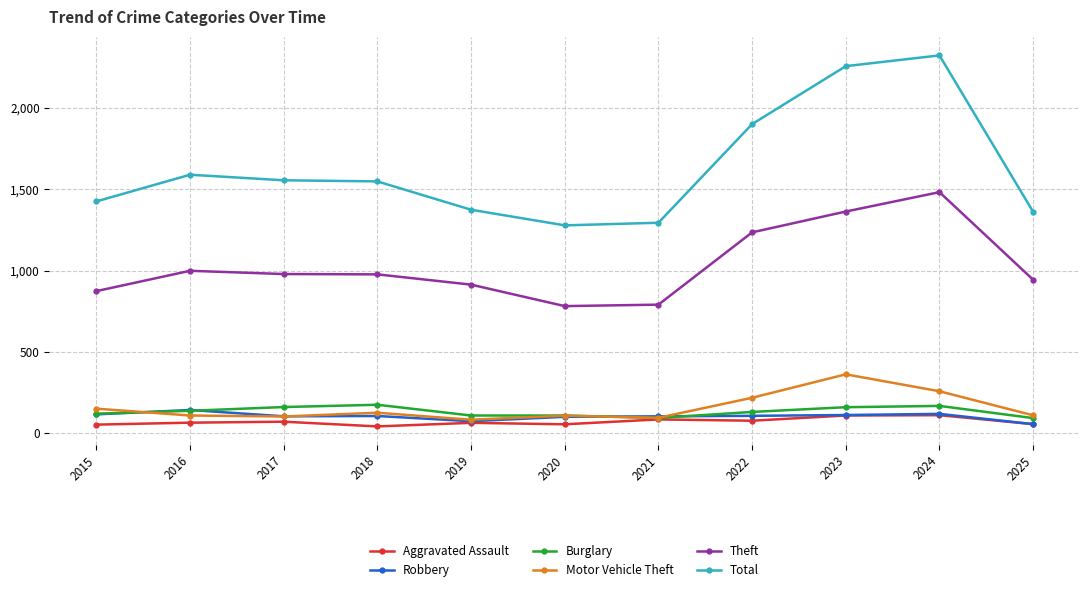

True or false: Total and Motor Vehicle Theft intersect in this chart.

False